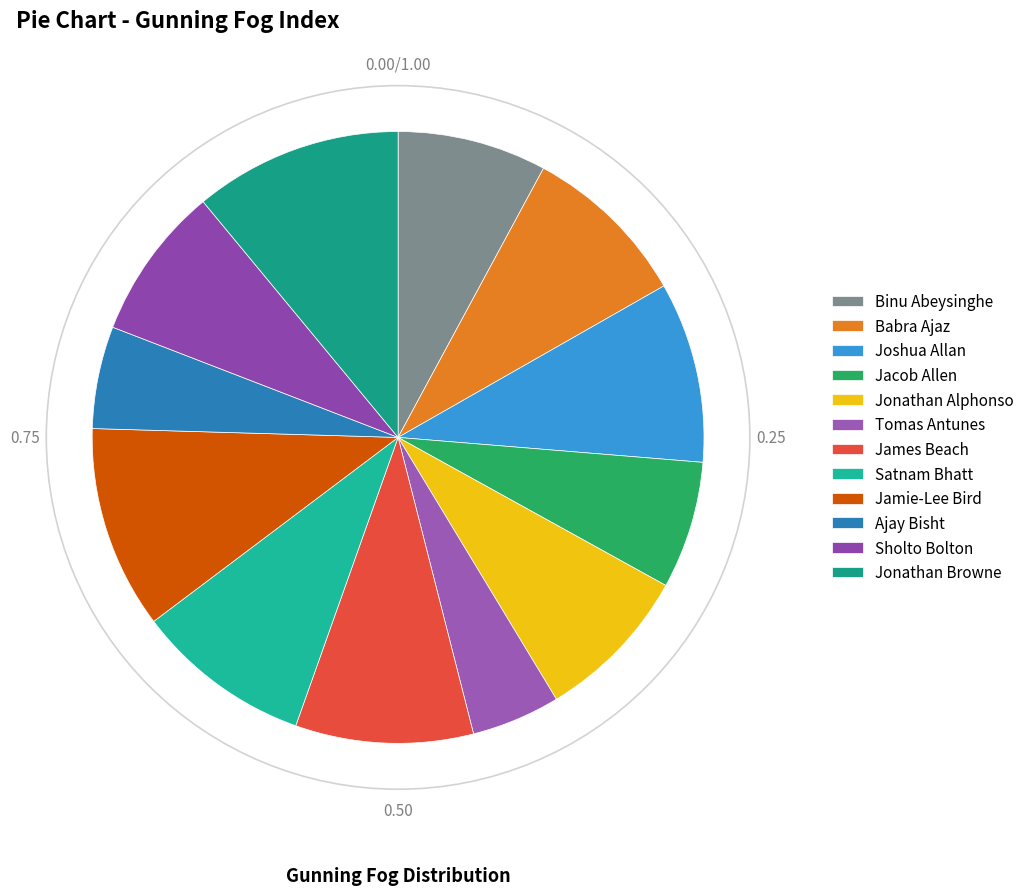

How many segments does this pie chart have?

12